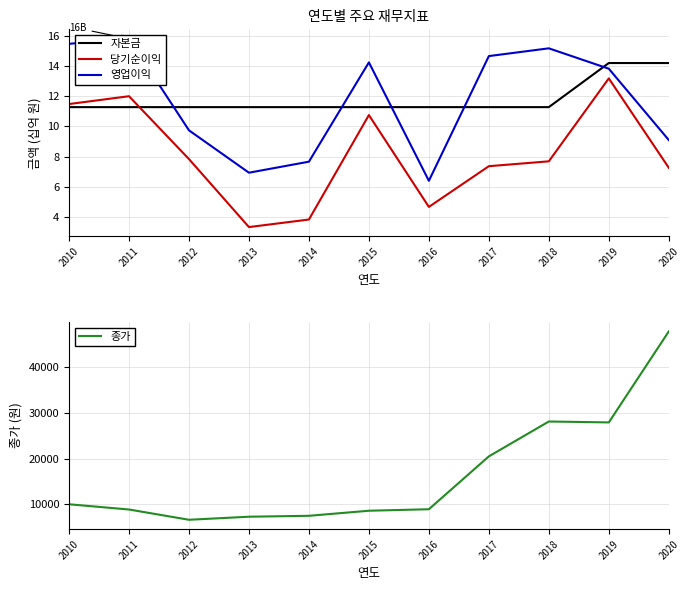

At which category is the sum across all series the highest?

2020